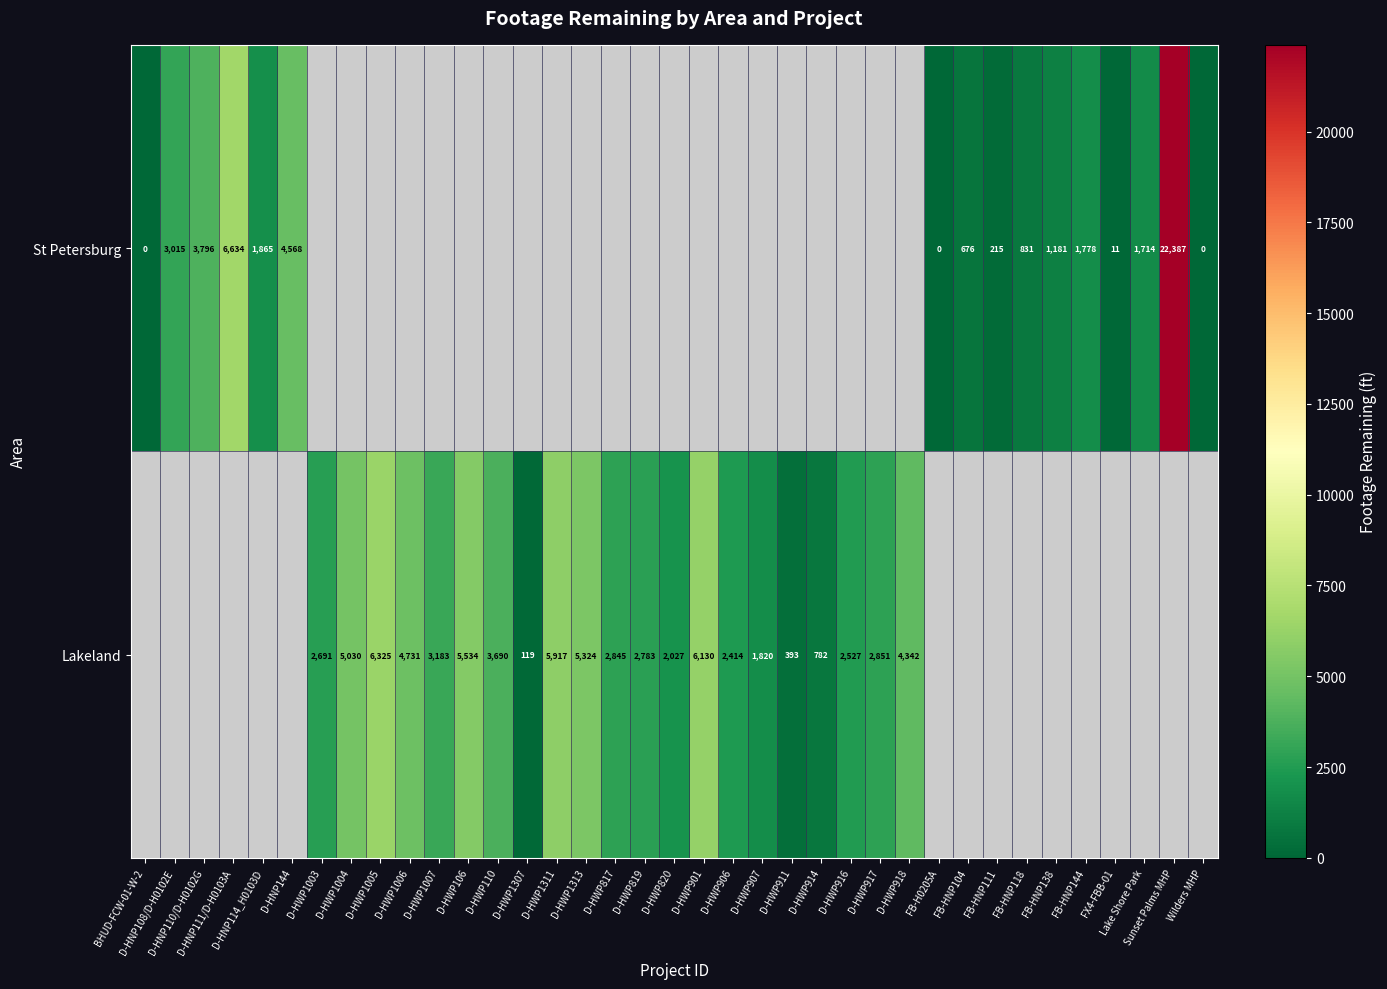

What is the greatest value displayed?

22387.0